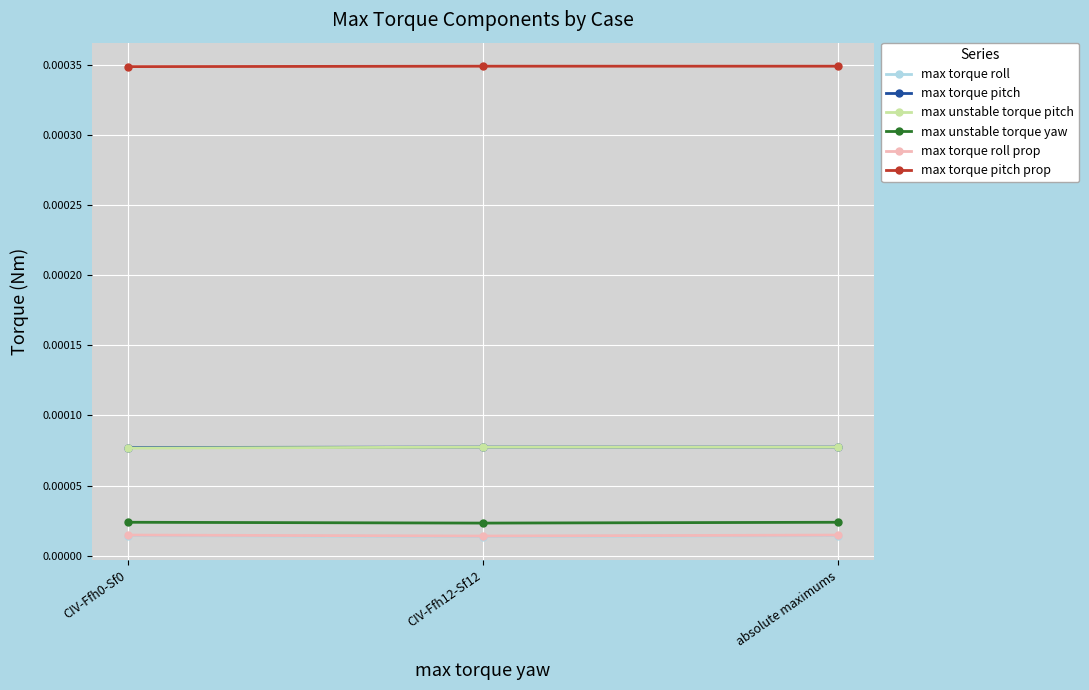

What is the label of the 1st point from the right?

absolute maximums